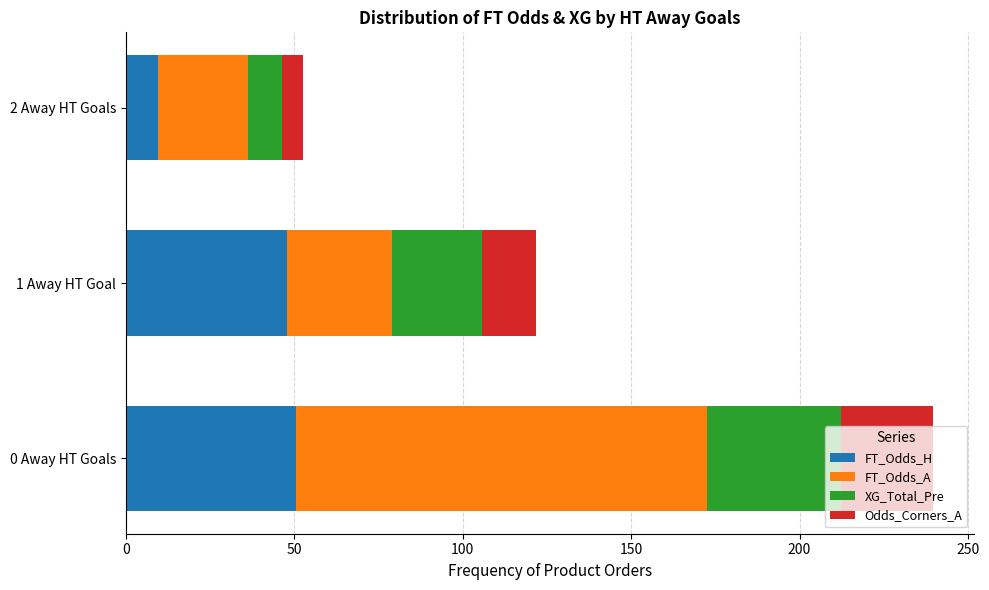

At which category is the sum across all series the highest?

0 Away HT Goals